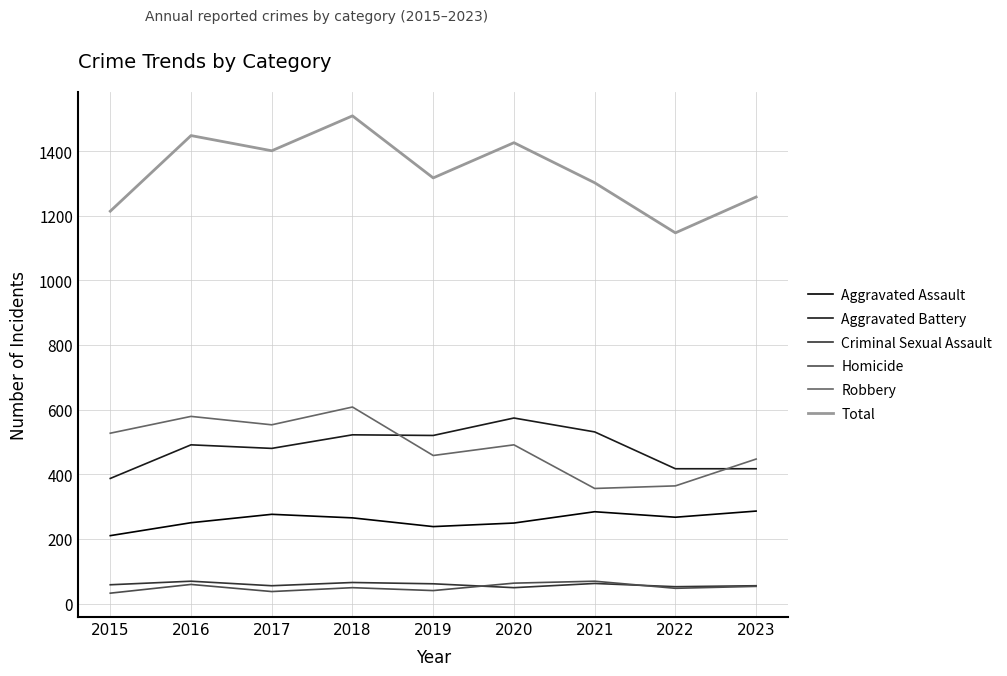

In Homicide, how many points are higher than both neighbors (excluding endpoints)?

3